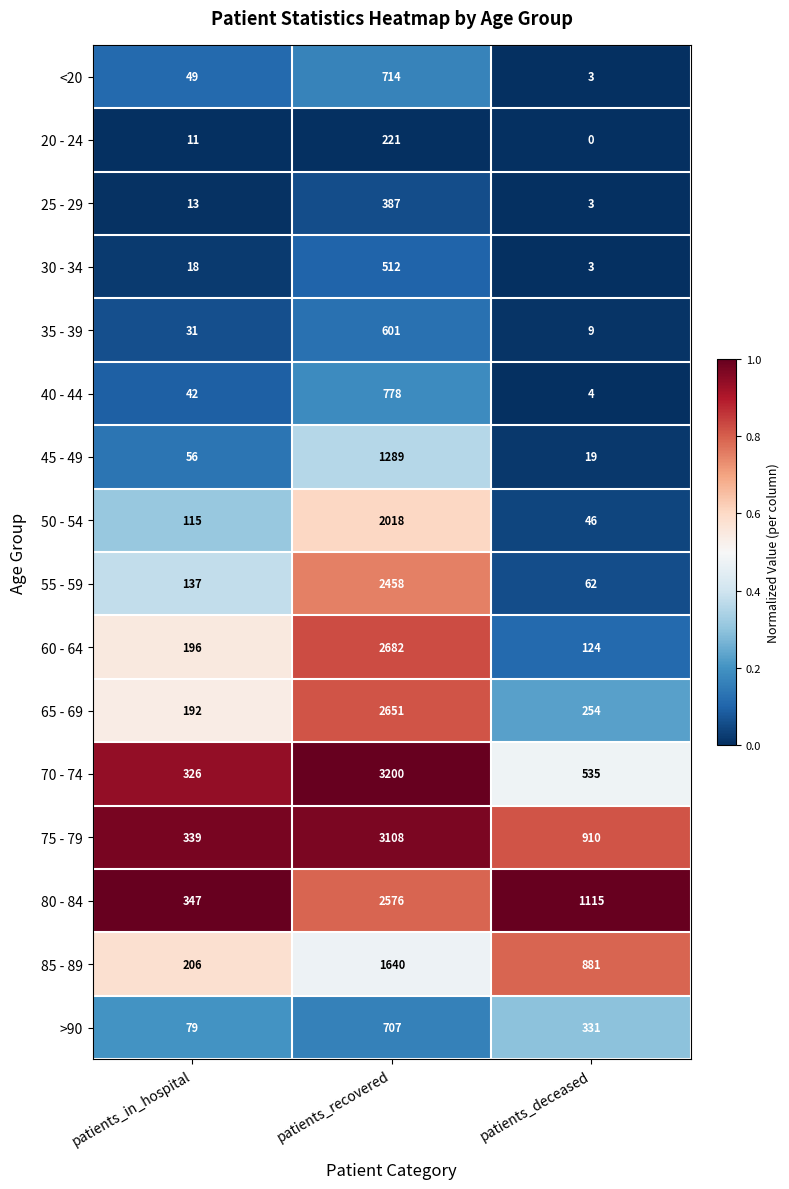

Which series changed the most between patients_recovered and patients_deceased?

70 - 74